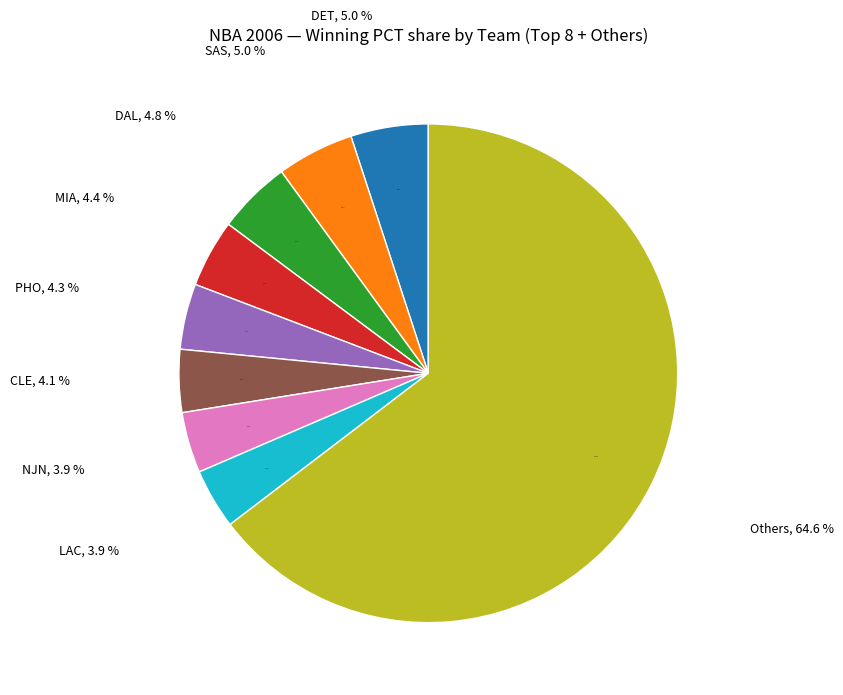

The NJN slice represents 1% of the pie. True or false?

False